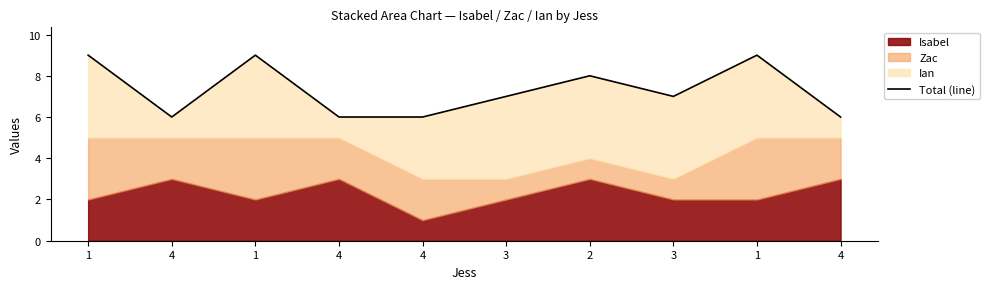

List the labels in order of value, largest first.

1, 1, 1, 2, 3, 3, 4, 4, 4, 4